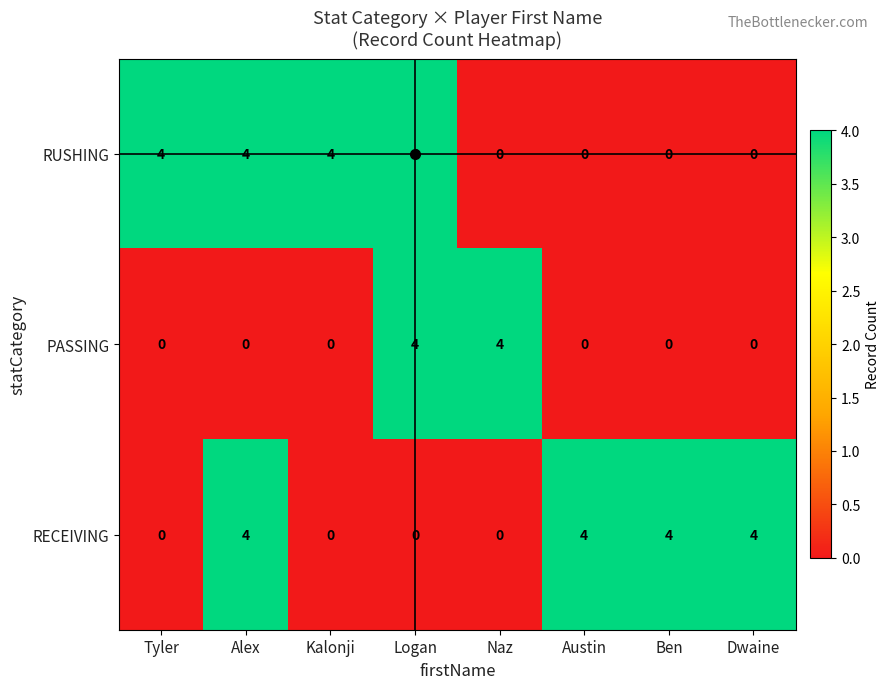

What is the difference between the maximum and minimum values in the RUSHING series?

4